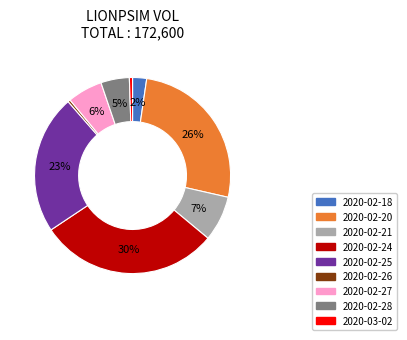

Is the sum of 2020-02-20 and 2020-02-18 greater than half?

No